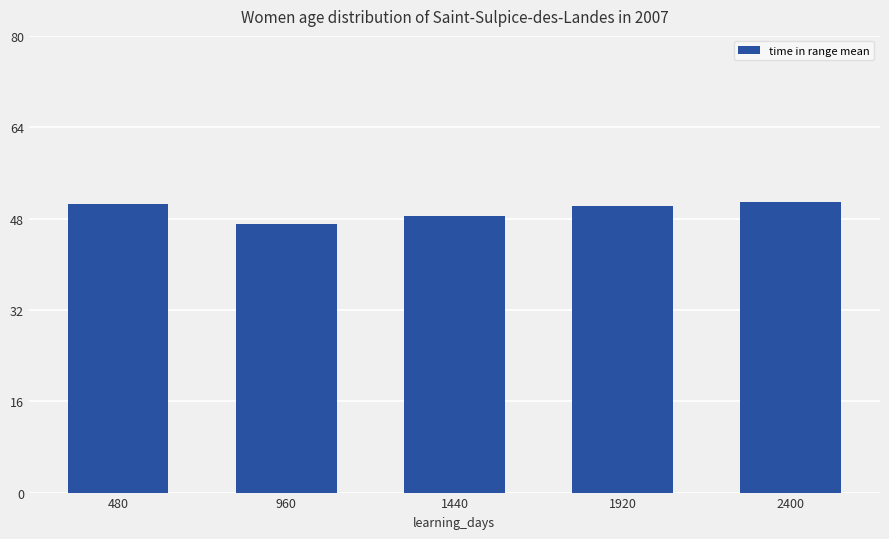

Does the chart contain stacked bars?

No